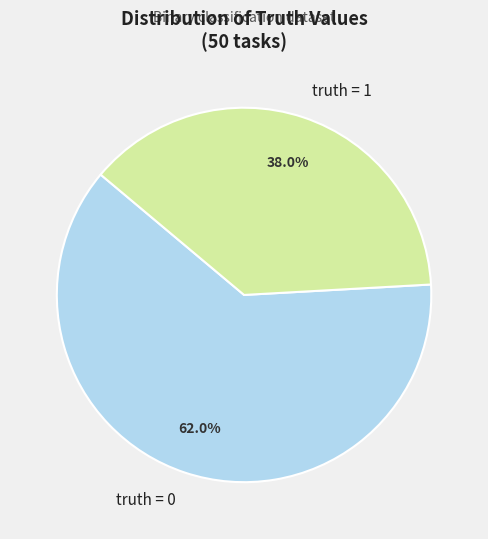

What percentage is the truth = 0 slice, to the nearest percent?

62%